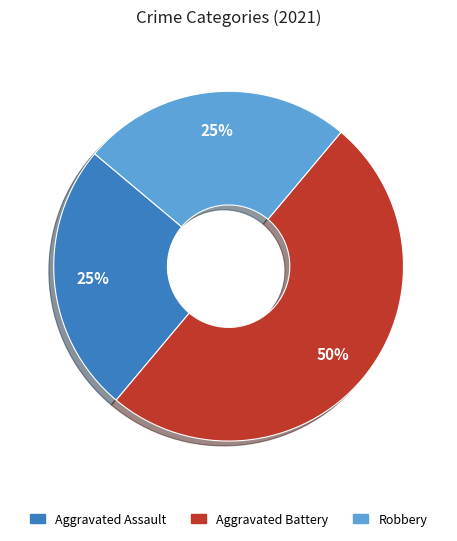

What percentage is the Aggravated Battery slice, to the nearest percent?

50%